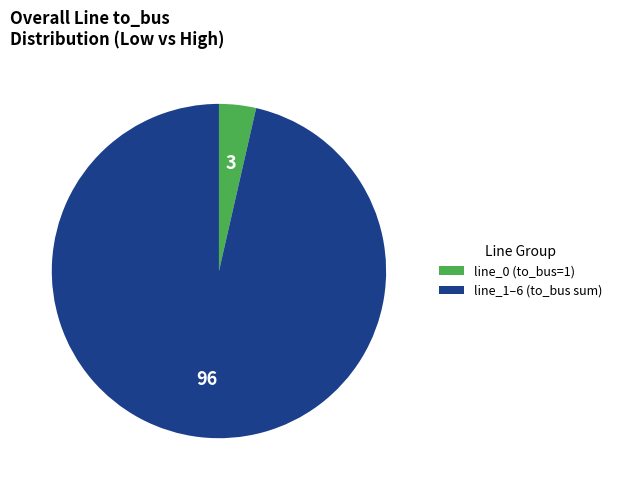

Does any single category account for the majority?

Yes